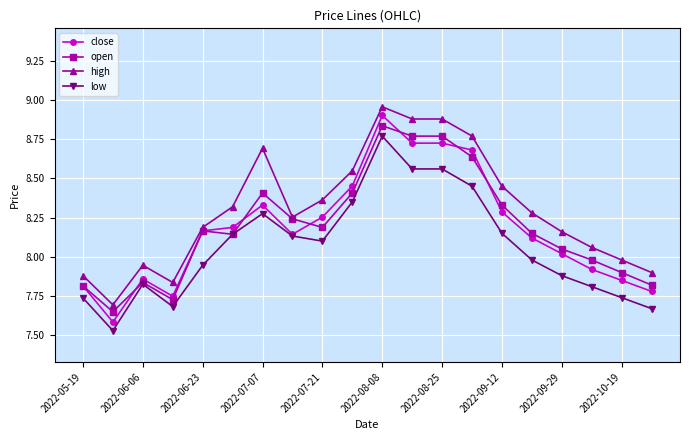

At how many categories does at least one series exceed 7?

20